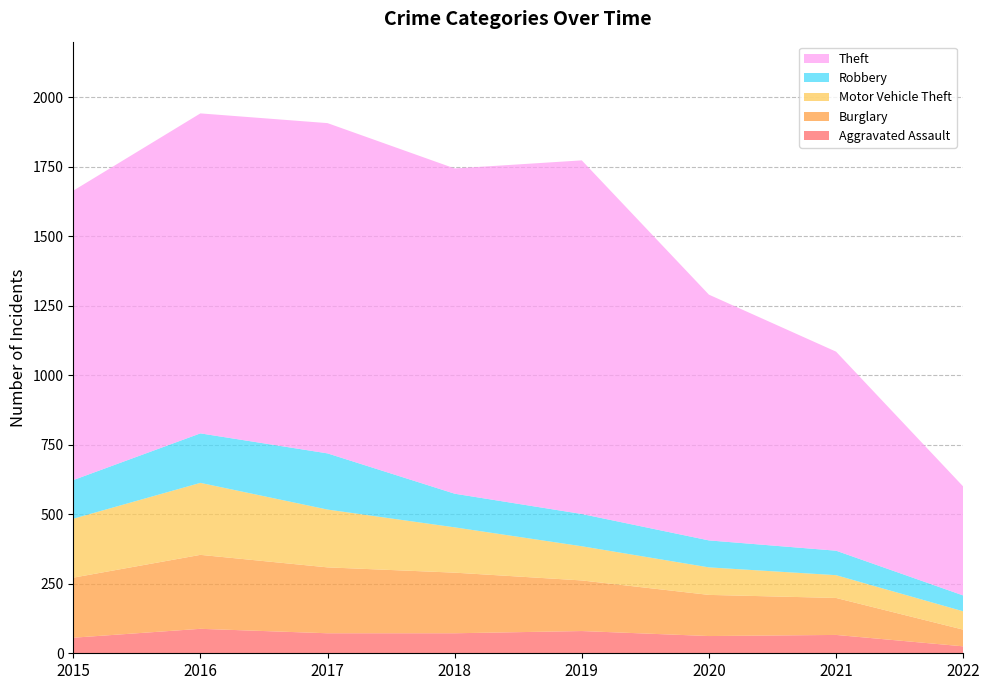

Reading left to right, list all the values displayed in this chart.

Aggravated Assault: 2015=56	2016=88	2017=72	2018=72	2019=80	2020=62	2021=66	2022=25
Burglary: 2015=216	2016=266	2017=237	2018=218	2019=182	2020=148	2021=133	2022=60
Motor Vehicle Theft: 2015=212	2016=259	2017=208	2018=163	2019=123	2020=99	2021=82	2022=66
Robbery: 2015=139	2016=178	2017=202	2018=121	2019=116	2020=97	2021=88	2022=57
Theft: 2015=1041	2016=1151	2017=1188	2018=1170	2019=1272	2020=884	2021=716	2022=392